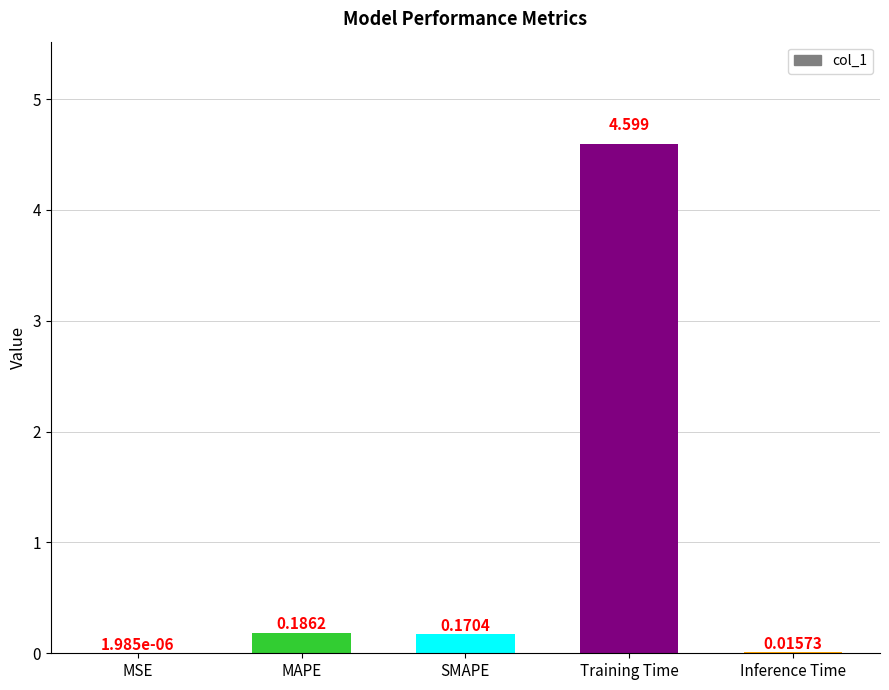

What is the change in value from MSE to MAPE?

+0.2